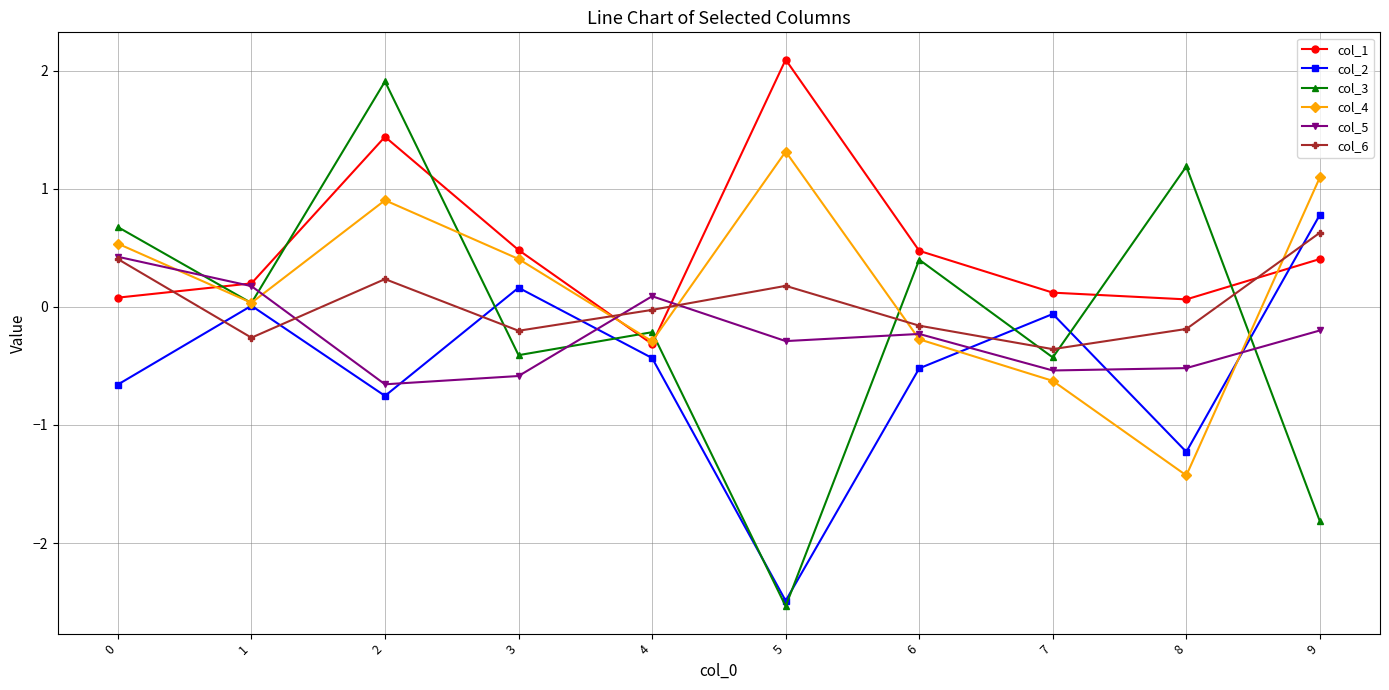

Rank the series at 2 from lowest to highest value.

col_2, col_5, col_6, col_4, col_1, col_3